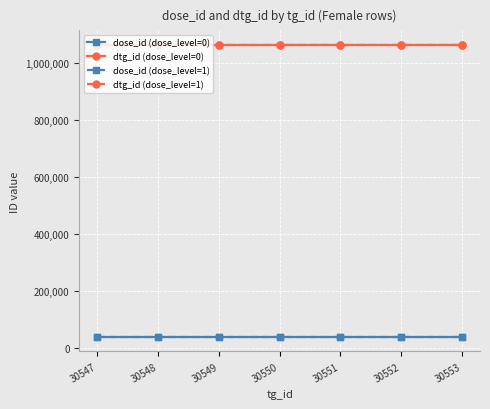

How many categories are shown in the chart?

7